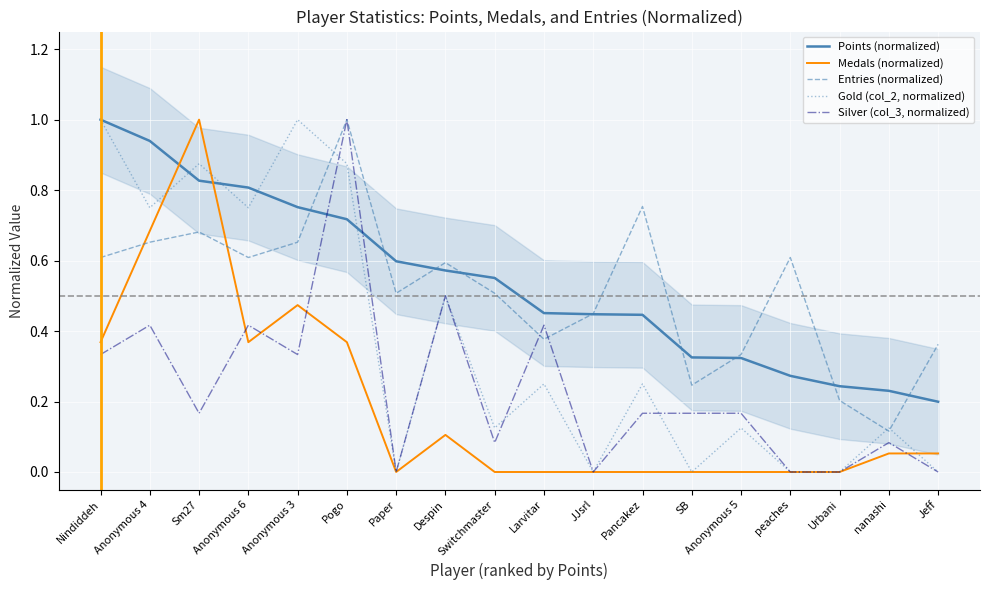

What position from the left is Sm27?

3